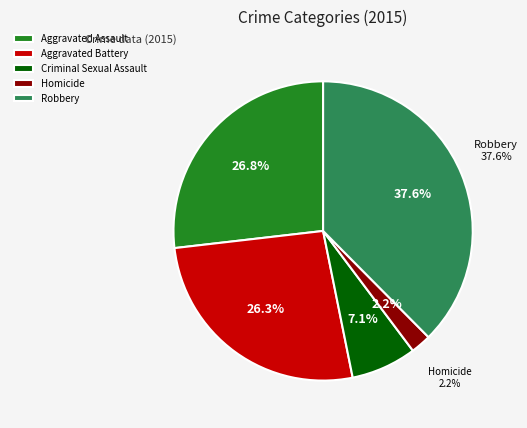

Which slice is the largest?

Robbery